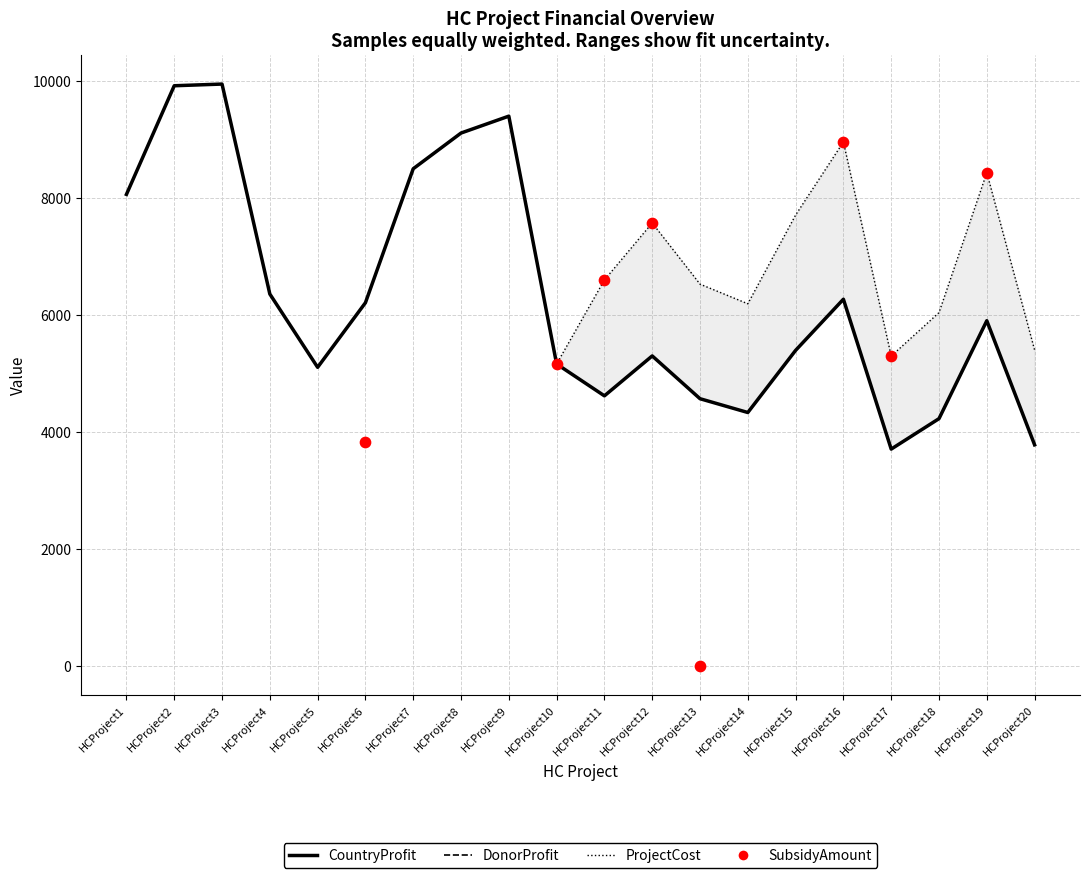

Which series contains the lowest Y value?

CountryProfit